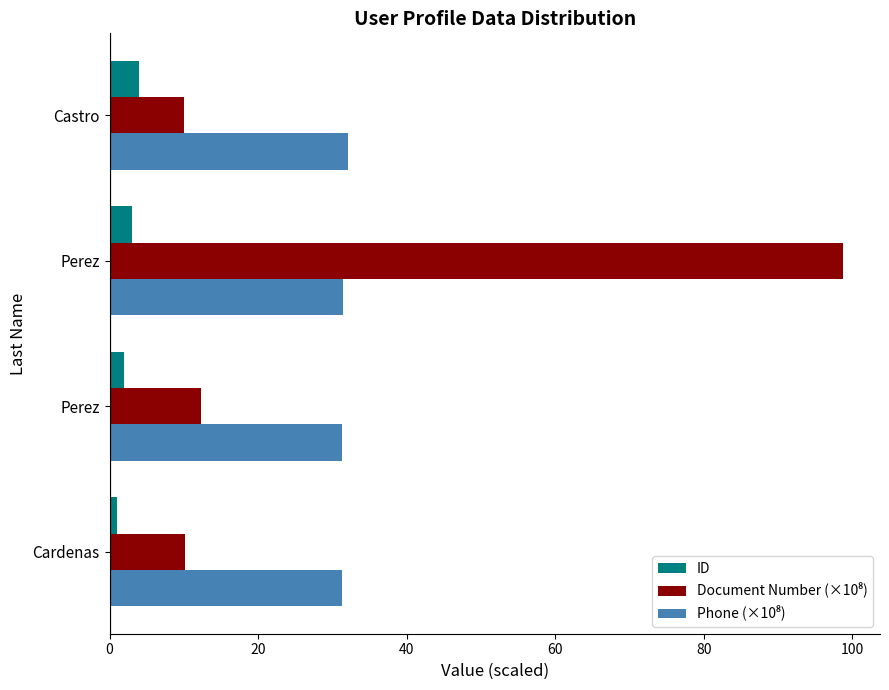

Count the number of categories in the chart.

4